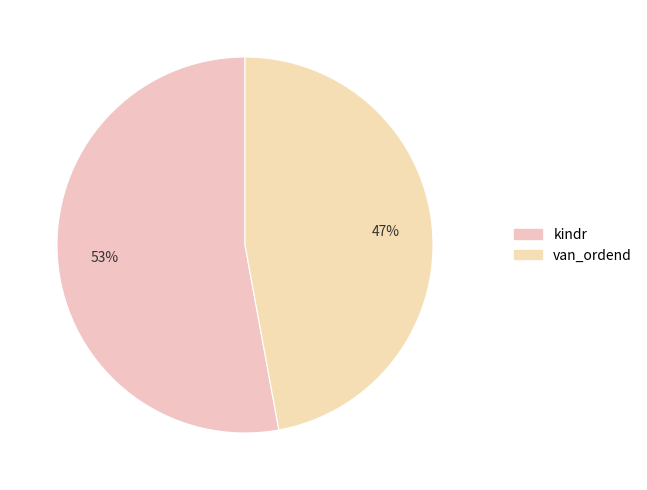

To the nearest percent, what is the average slice percentage?

50%